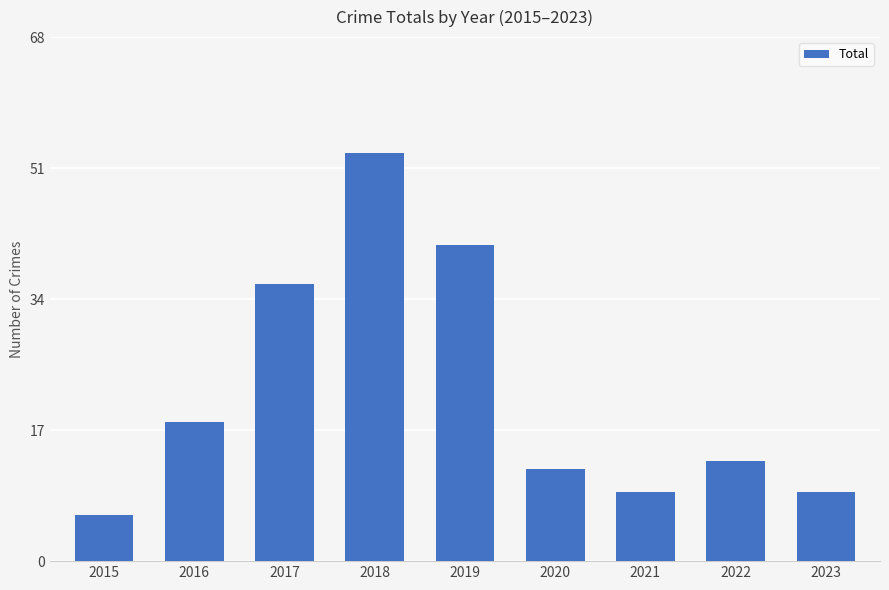

Does the chart contain stacked bars?

No